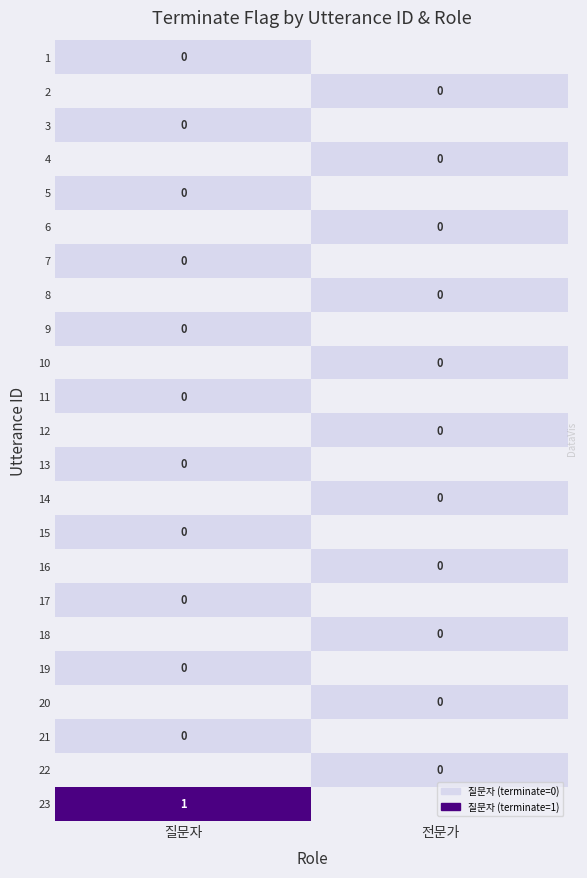

Which category has the lowest value in the 16 series?

질문자